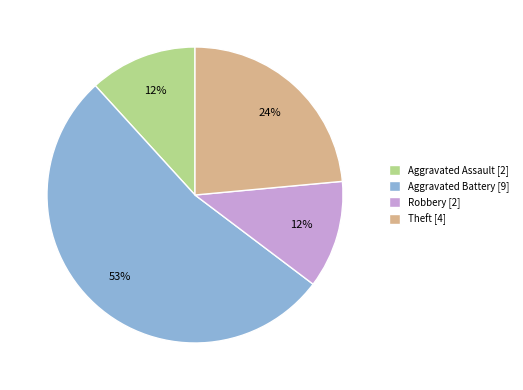

Is it true that Theft [4] is 24% of the pie?

True